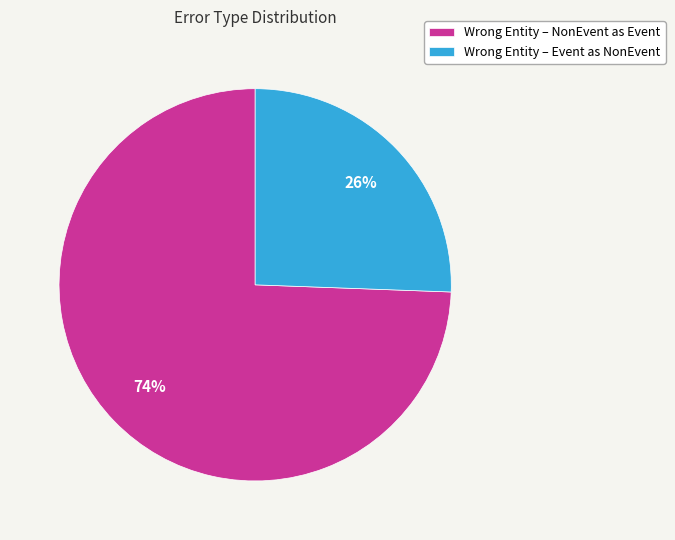

True or false: Wrong Entity – NonEvent as Event accounts for 83% of the total.

False